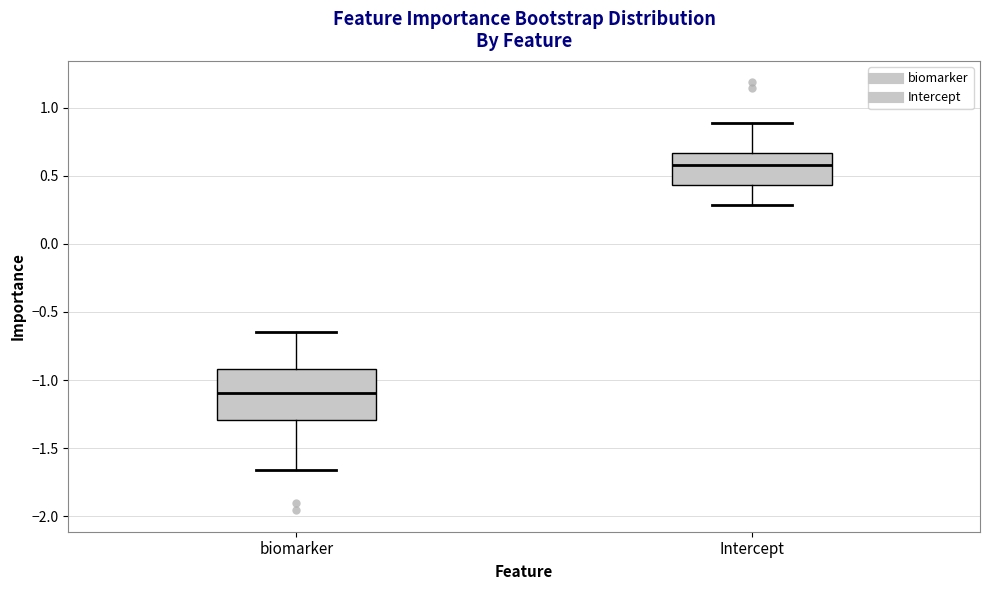

Where does the median line of the box for biomarker sit on the y-axis? The values are not printed on the chart, so give them approximately, as read against the axis.

-1.10